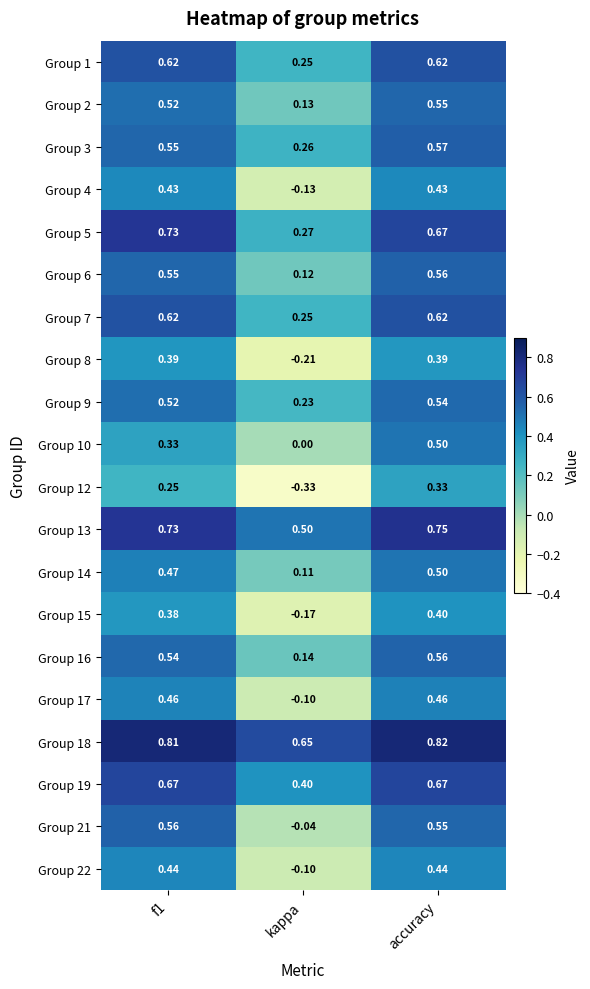

Which category has the lowest value in the Group 12 series?

kappa